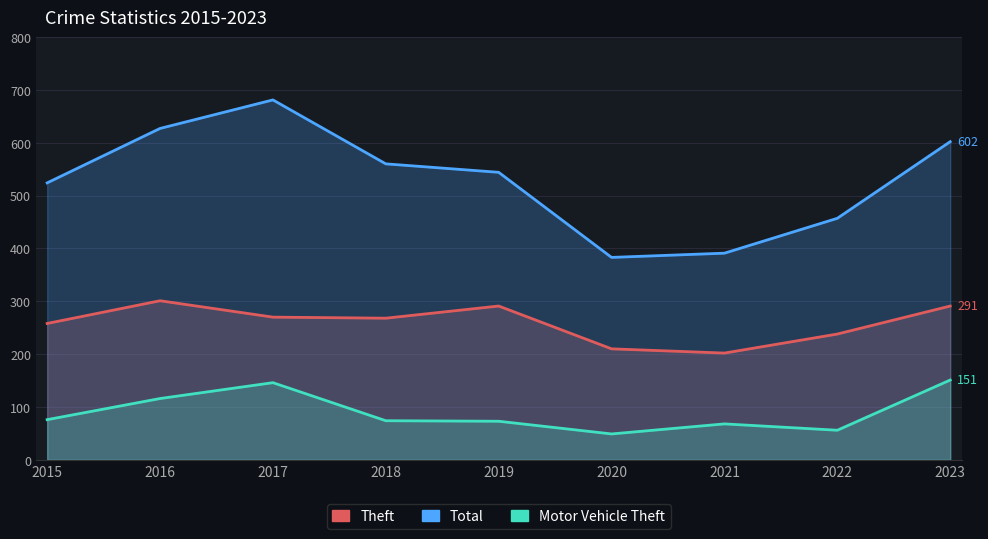

Rank the series by their maximum value, from lowest to highest.

Motor Vehicle Theft, Theft, Total